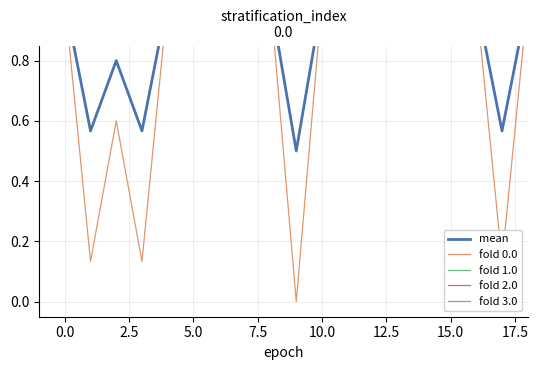

Reading left to right, extract all data points from this chart.

mean: 1.0	1.0	0.6	0.8	0.6	1.0	1.0	1.0	1.0	1.0	0.5	1.0	1.0	1.0	1.0	1.0	1.0	1.0	0.6	1.0
fold 0.0: 1.0	1.0	0.1	0.6	0.1	1.0	1.0	1.0	1.0	1.0	0.0	1.0	1.0	1.0	1.0	1.0	1.0	1.0	0.1	1.0
fold 1.0: 1.0	1.0	1.0	1.0	1.0	1.0	1.0	1.0	1.0	1.0	1.0	1.0	1.0	1.0	1.0	1.0	1.0	1.0	1.0	1.0
fold 2.0: 1.0	1.0	1.0	1.0	1.0	1.0	1.0	1.0	1.0	1.0	1.0	1.0	1.0	1.0	1.0	1.0	1.0	1.0	1.0	1.0
fold 3.0: 1.0	1.0	1.0	1.0	1.0	1.0	1.0	1.0	1.0	1.0	1.0	1.0	1.0	1.0	1.0	1.0	1.0	1.0	1.0	1.0